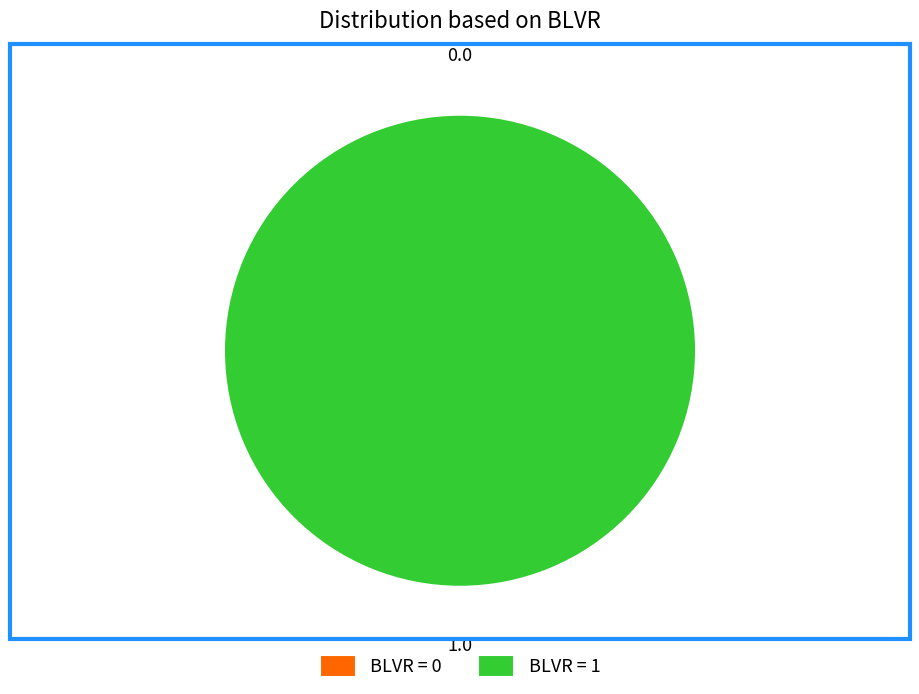

True or false: 0 accounts for 10% of the total.

False